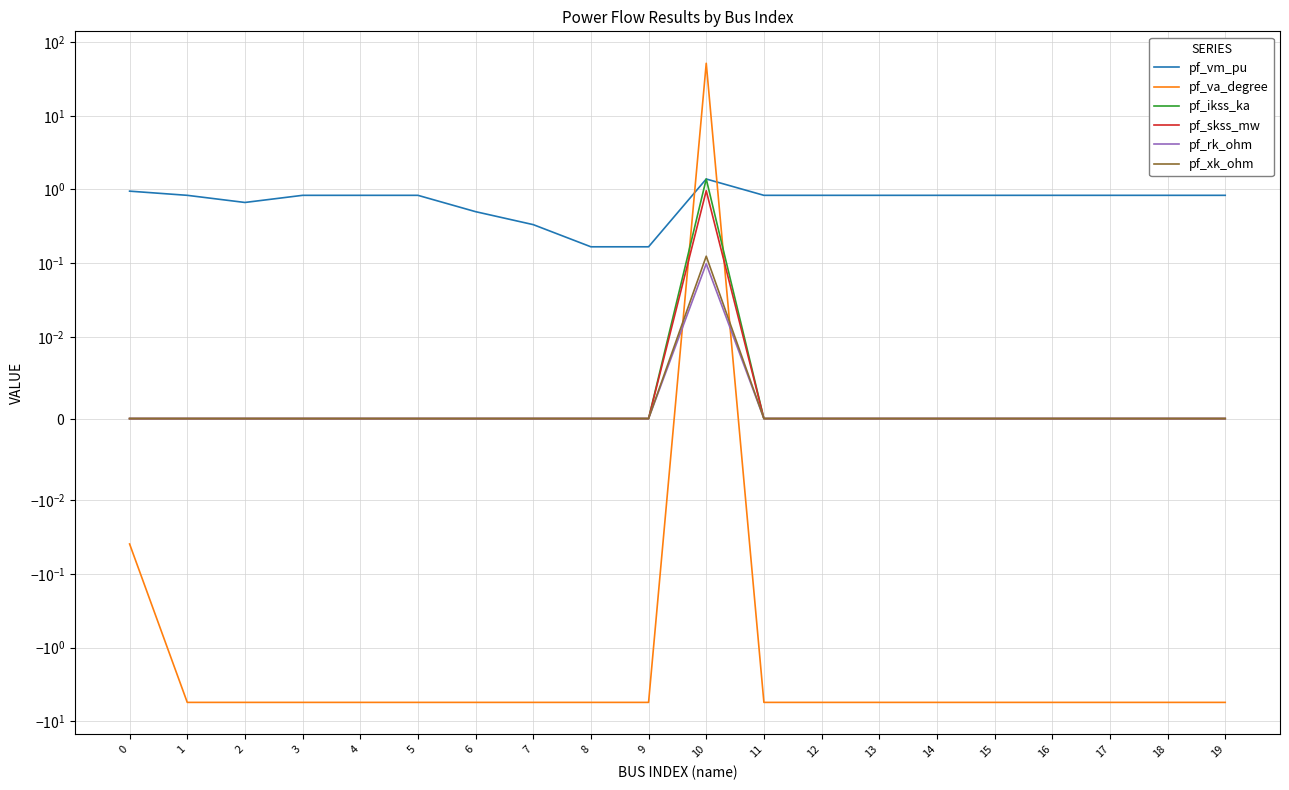

What is the difference between the second highest and minimum values in the pf_vm_pu series?

0.8